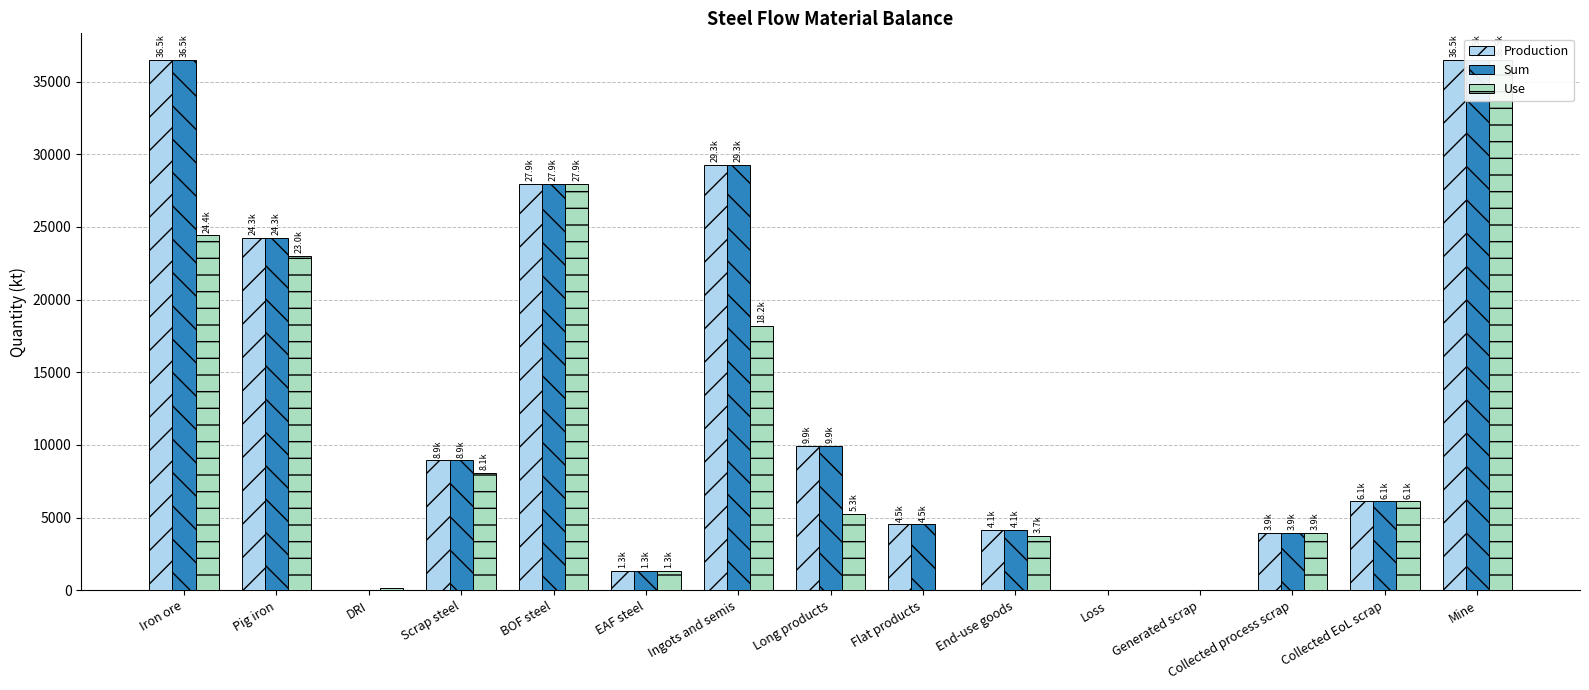

Reading left to right, what are all the values shown in this chart?

Production: Iron ore=36500.0	Pig iron=24263.8	DRI=0.0	Scrap steel=8928.2	BOF steel=27946.7	EAF steel=1311.2	Ingots and semis=29257.9	Long products=9947.0	Flat products=4522.6	End-use goods=4145.9	Loss=0.0	Generated scrap=0.0	Collected process scrap=3926.3	Collected EoL scrap=6105.3	Mine=36500.0
Sum: Iron ore=36500.0	Pig iron=24263.8	DRI=0.0	Scrap steel=8928.2	BOF steel=27946.7	EAF steel=1311.2	Ingots and semis=29257.9	Long products=9947.0	Flat products=4522.6	End-use goods=4145.9	Loss=0.0	Generated scrap=0.0	Collected process scrap=3926.3	Collected EoL scrap=6105.3	Mine=36500.0
Use: Iron ore=24417.7	Pig iron=22980.5	DRI=117.8	Scrap steel=8065.8	BOF steel=27946.7	EAF steel=1311.2	Ingots and semis=18210.4	Long products=5260.6	Flat products=0.0	End-use goods=3744.1	Loss=0.0	Generated scrap=0.0	Collected process scrap=3926.3	Collected EoL scrap=6105.3	Mine=36500.0